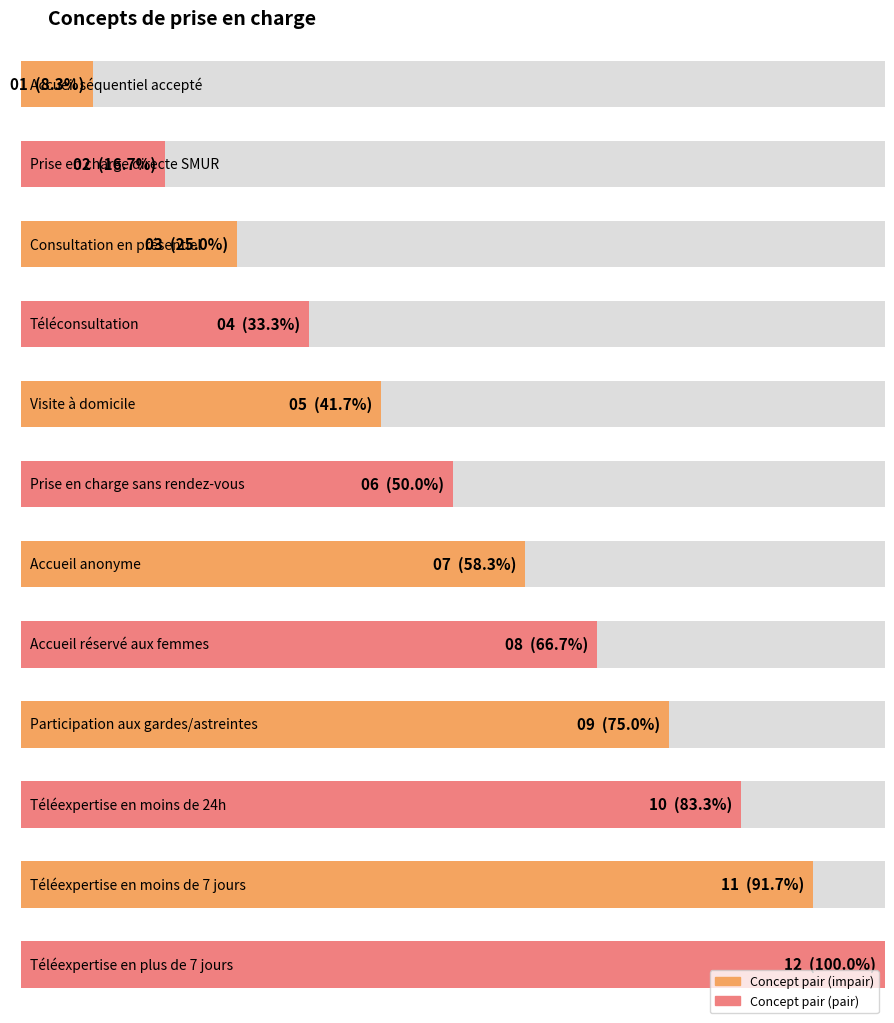

What position from the right is Téléexpertise en moins de 7 jours?

2